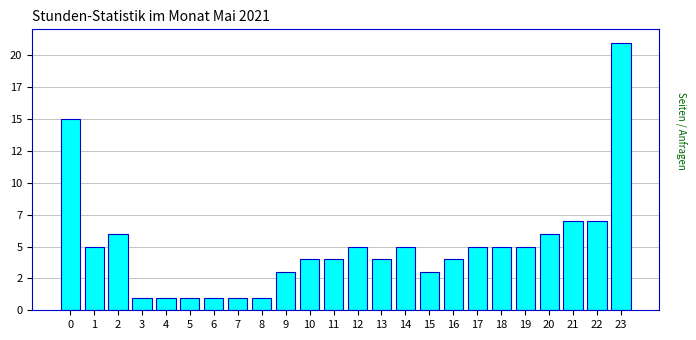

Are the bars horizontal?

No